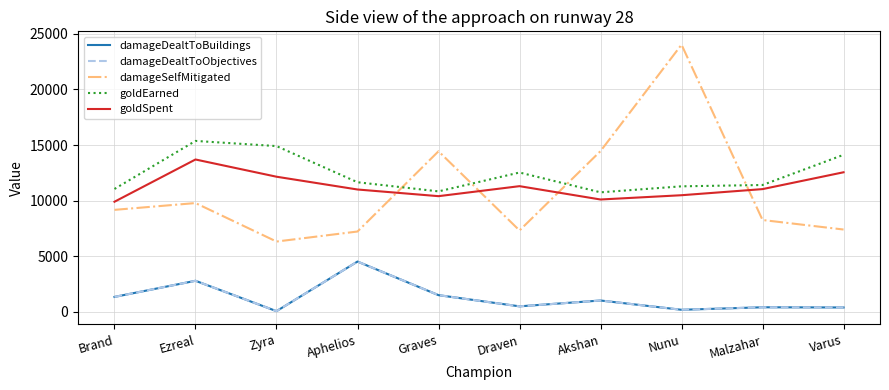

Is it true that damageDealtToBuildings equals 1334 at Brand?

True